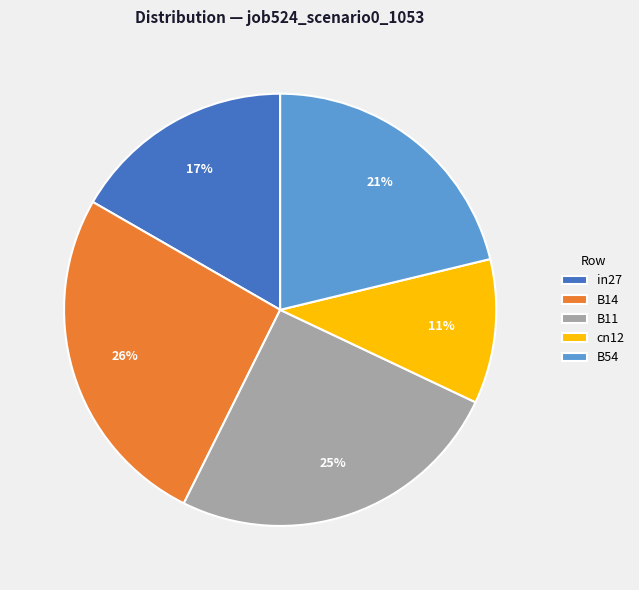

Is it true that B14 is 26% of the pie?

True